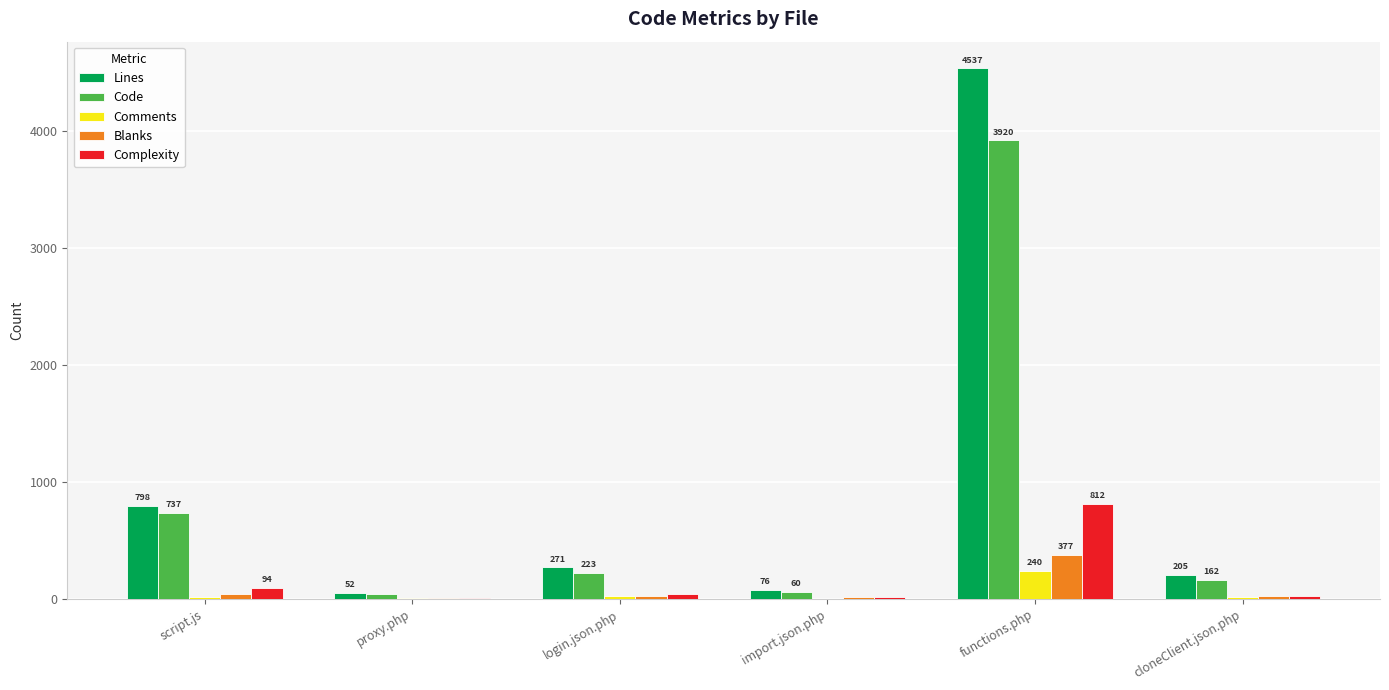

What is the sum of all Complexity values?

994